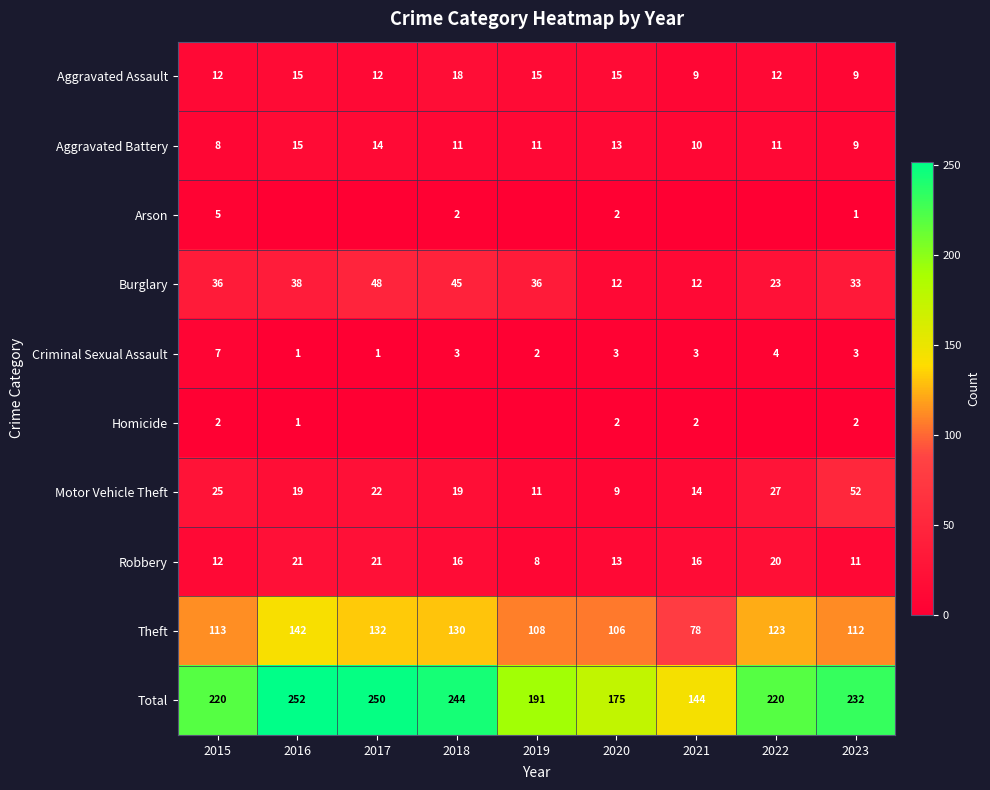

Read the Total value at 2018, to the nearest 5.

245